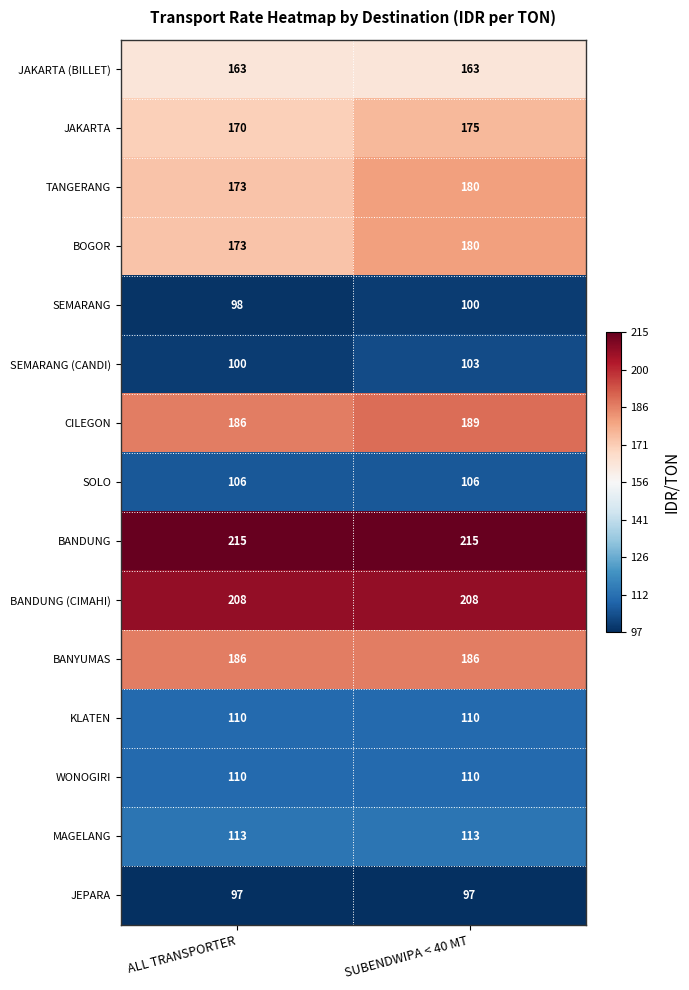

The BANDUNG series shows 367 at ALL TRANSPORTER. True or false?

False